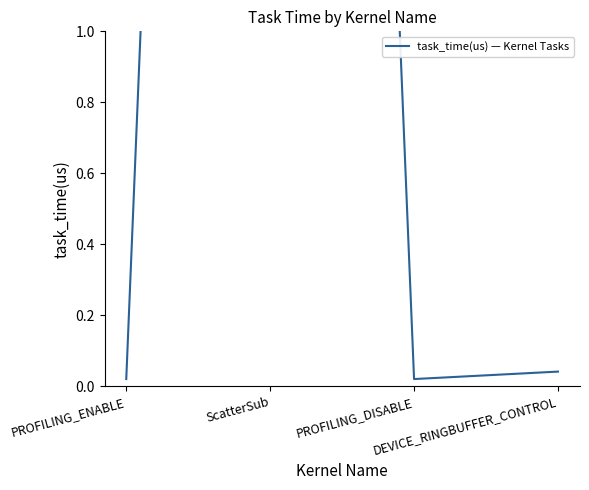

What is the greatest value displayed?

9.9